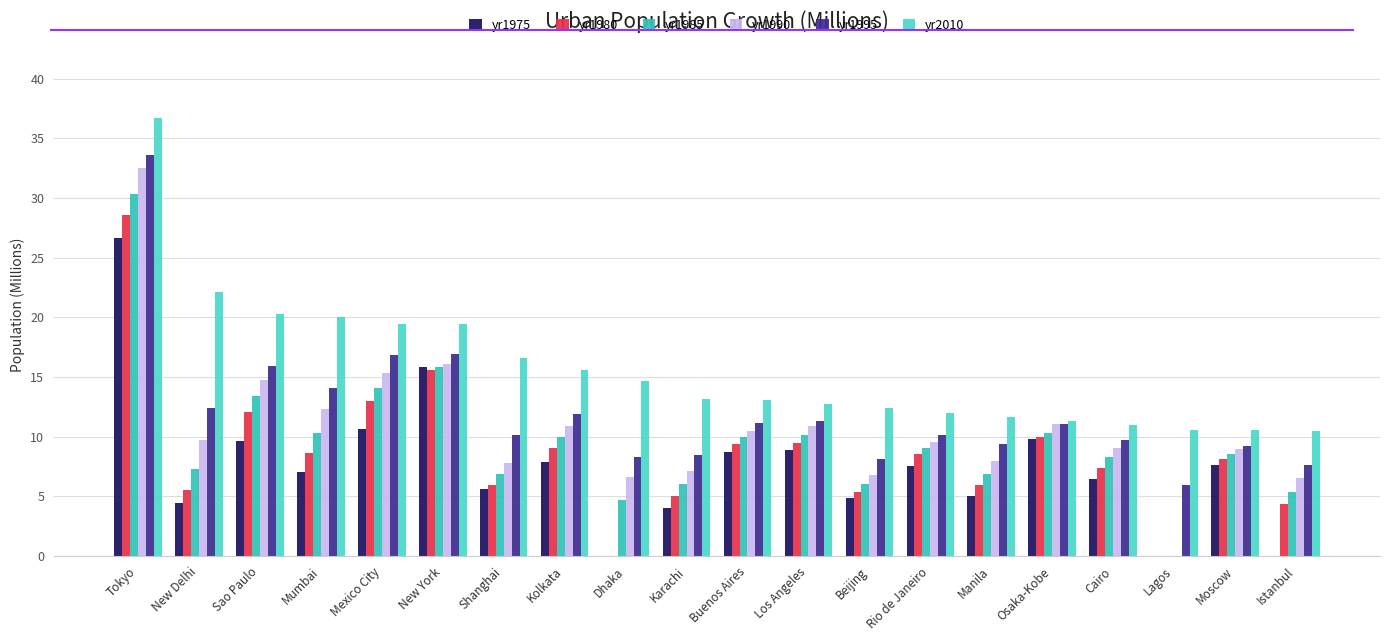

Reading left to right, what are all the values shown in this chart?

yr1975: Tokyo=26.6	New Delhi=4.4	Sao Paulo=9.6	Mumbai=7.1	Mexico City=10.7	New York=15.9	Shanghai=5.6	Kolkata=7.9	Dhaka=0.0	Karachi=4.0	Buenos Aires=8.7	Los Angeles=8.9	Beijing=4.8	Rio de Janeiro=7.6	Manila=5.0	Osaka-Kobe=9.8	Cairo=6.5	Lagos=0.0	Moscow=7.6	Istanbul=0.0
yr1980: Tokyo=28.6	New Delhi=5.6	Sao Paulo=12.1	Mumbai=8.7	Mexico City=13.0	New York=15.6	Shanghai=6.0	Kolkata=9.0	Dhaka=0.0	Karachi=5.0	Buenos Aires=9.4	Los Angeles=9.5	Beijing=5.4	Rio de Janeiro=8.6	Manila=6.0	Osaka-Kobe=10.0	Cairo=7.3	Lagos=0.0	Moscow=8.1	Istanbul=4.4
yr1985: Tokyo=30.3	New Delhi=7.3	Sao Paulo=13.4	Mumbai=10.3	Mexico City=14.1	New York=15.8	Shanghai=6.8	Kolkata=9.9	Dhaka=4.7	Karachi=6.0	Buenos Aires=10.0	Los Angeles=10.2	Beijing=6.0	Rio de Janeiro=9.1	Manila=6.9	Osaka-Kobe=10.3	Cairo=8.3	Lagos=0.0	Moscow=8.6	Istanbul=5.4
yr1990: Tokyo=32.5	New Delhi=9.7	Sao Paulo=14.8	Mumbai=12.3	Mexico City=15.3	New York=16.1	Shanghai=7.8	Kolkata=10.9	Dhaka=6.6	Karachi=7.2	Buenos Aires=10.5	Los Angeles=10.9	Beijing=6.8	Rio de Janeiro=9.6	Manila=8.0	Osaka-Kobe=11.0	Cairo=9.1	Lagos=0.0	Moscow=9.0	Istanbul=6.5
yr1995: Tokyo=33.6	New Delhi=12.4	Sao Paulo=15.9	Mumbai=14.1	Mexico City=16.8	New York=16.9	Shanghai=10.2	Kolkata=11.9	Dhaka=8.3	Karachi=8.5	Buenos Aires=11.2	Los Angeles=11.3	Beijing=8.1	Rio de Janeiro=10.2	Manila=9.4	Osaka-Kobe=11.1	Cairo=9.7	Lagos=6.0	Moscow=9.2	Istanbul=7.7
yr2010: Tokyo=36.7	New Delhi=22.2	Sao Paulo=20.3	Mumbai=20.0	Mexico City=19.5	New York=19.4	Shanghai=16.6	Kolkata=15.6	Dhaka=14.7	Karachi=13.1	Buenos Aires=13.1	Los Angeles=12.8	Beijing=12.4	Rio de Janeiro=11.9	Manila=11.6	Osaka-Kobe=11.3	Cairo=11.0	Lagos=10.6	Moscow=10.6	Istanbul=10.5